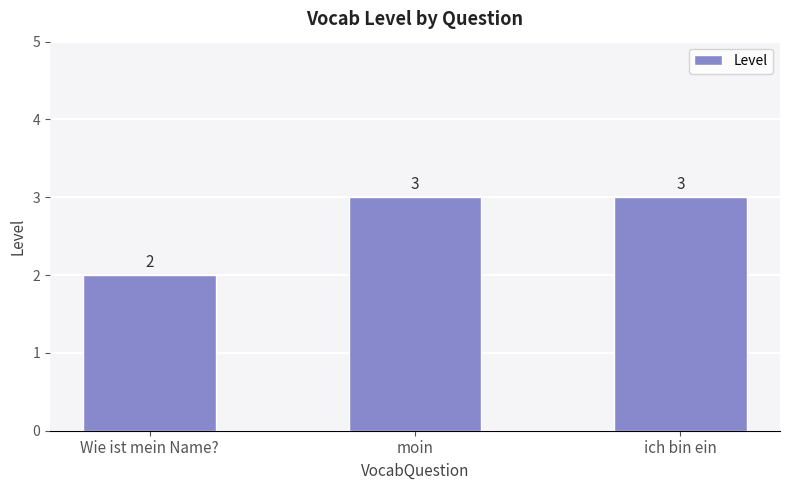

Where is the data nearest to the value 2?

Wie ist mein Name?